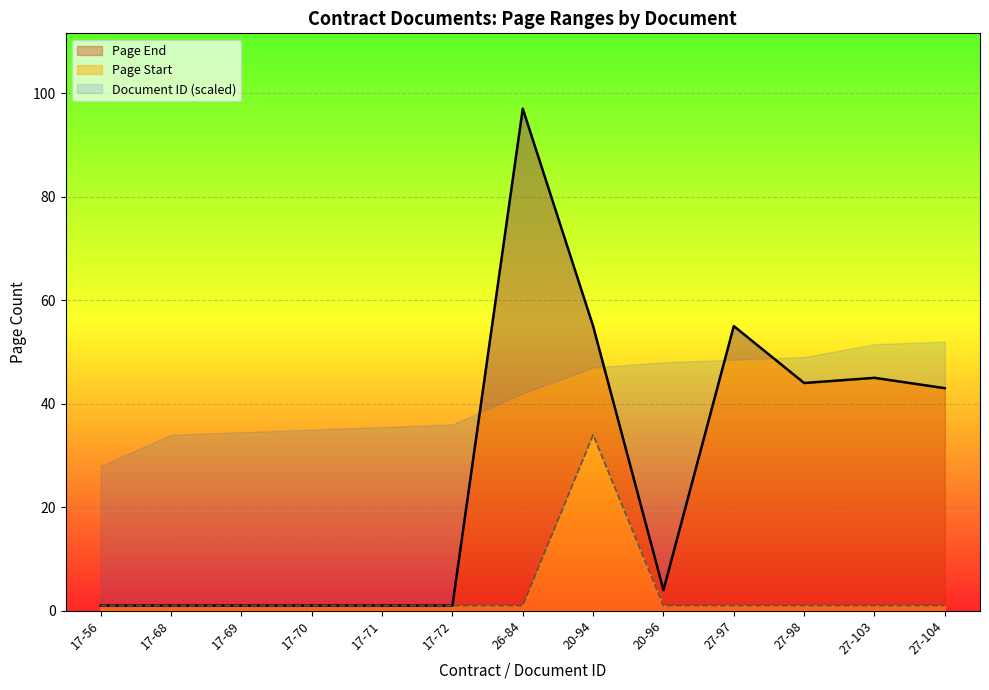

At which category does the chart reach its minimum across all series?

17-56